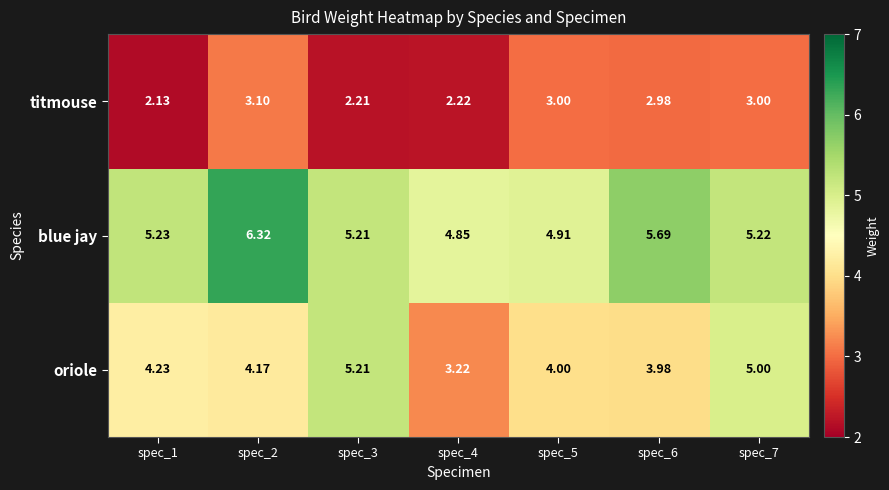

Which series changed the most between spec_2 and spec_3?

blue jay